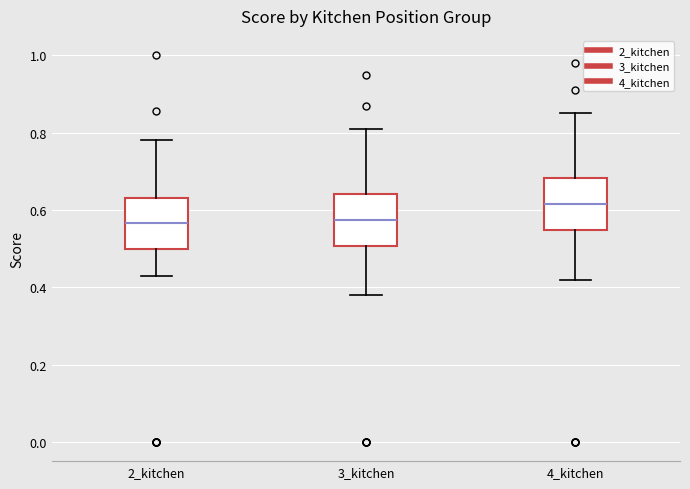

Where does the median line of the box for 2_kitchen sit on the y-axis? The values are not printed on the chart, so give them approximately, as read against the axis.

0.56